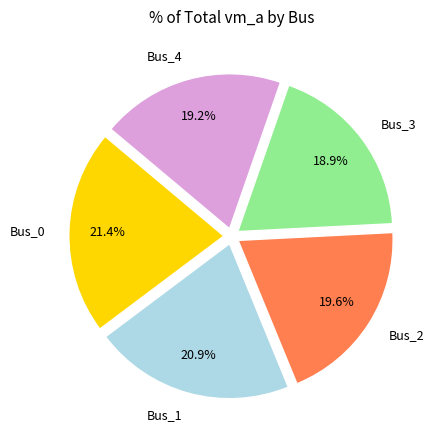

Does any single category account for the majority?

No